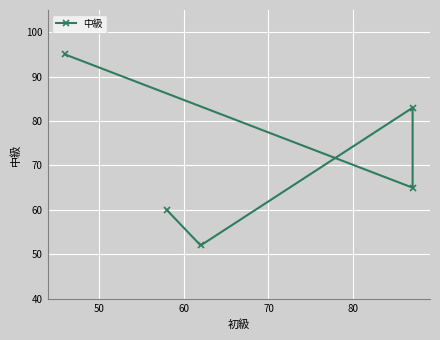

What is the approximate value at 70, to the nearest 5?

65